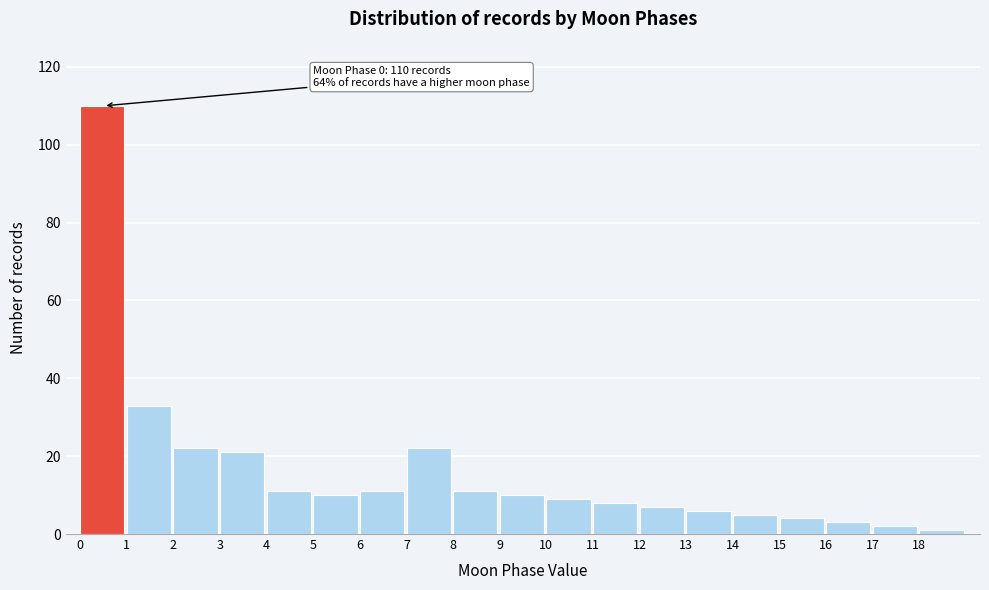

Reading right to left, list all the values displayed in this chart.

18=1	17=2	16=3	15=4	14=5	13=6	12=7	11=8	10=9	9=10	8=11	7=22	6=11	5=10	4=11	3=21	2=22	1=33	0=110